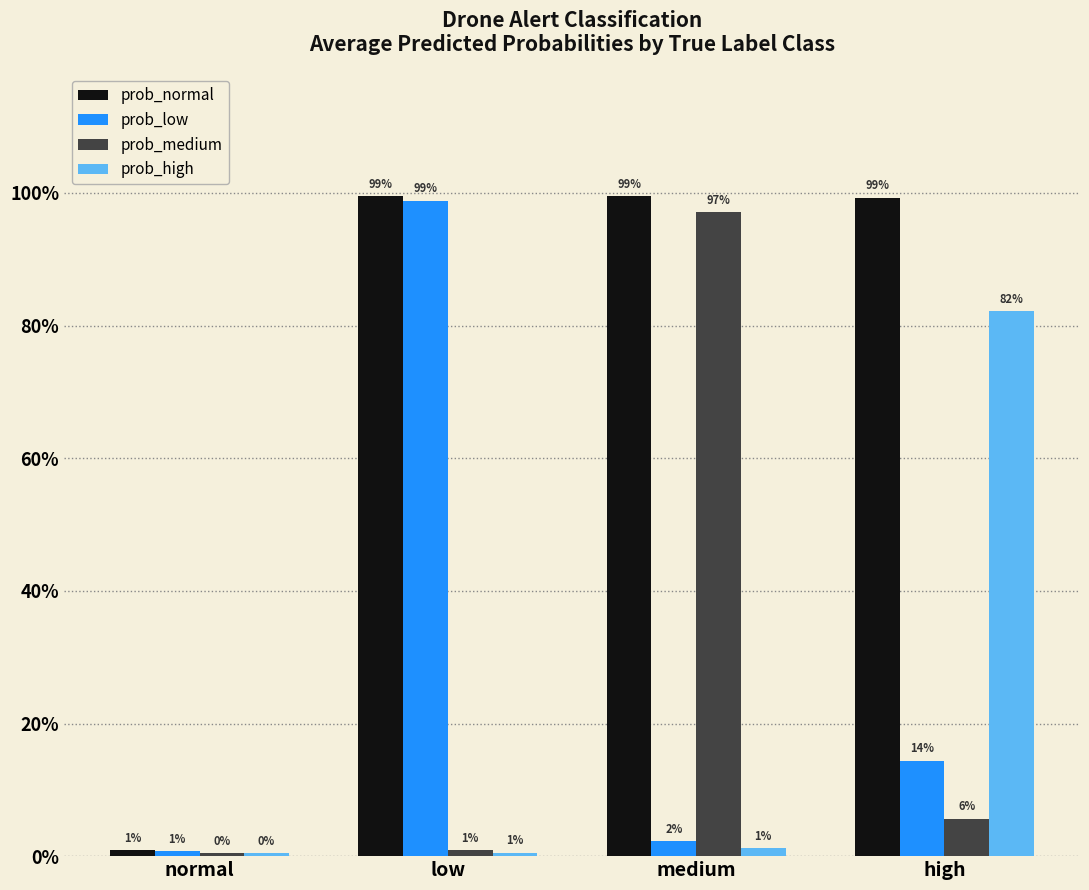

What are all the series names shown in the legend?

prob_normal, prob_low, prob_medium, prob_high